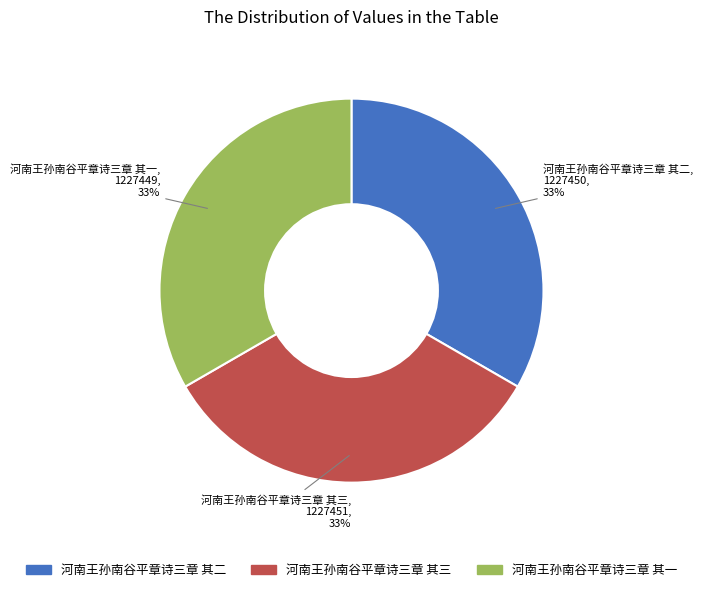

What percentage is the 河南王孙南谷平章诗三章 其三 slice, to the nearest percent?

33%